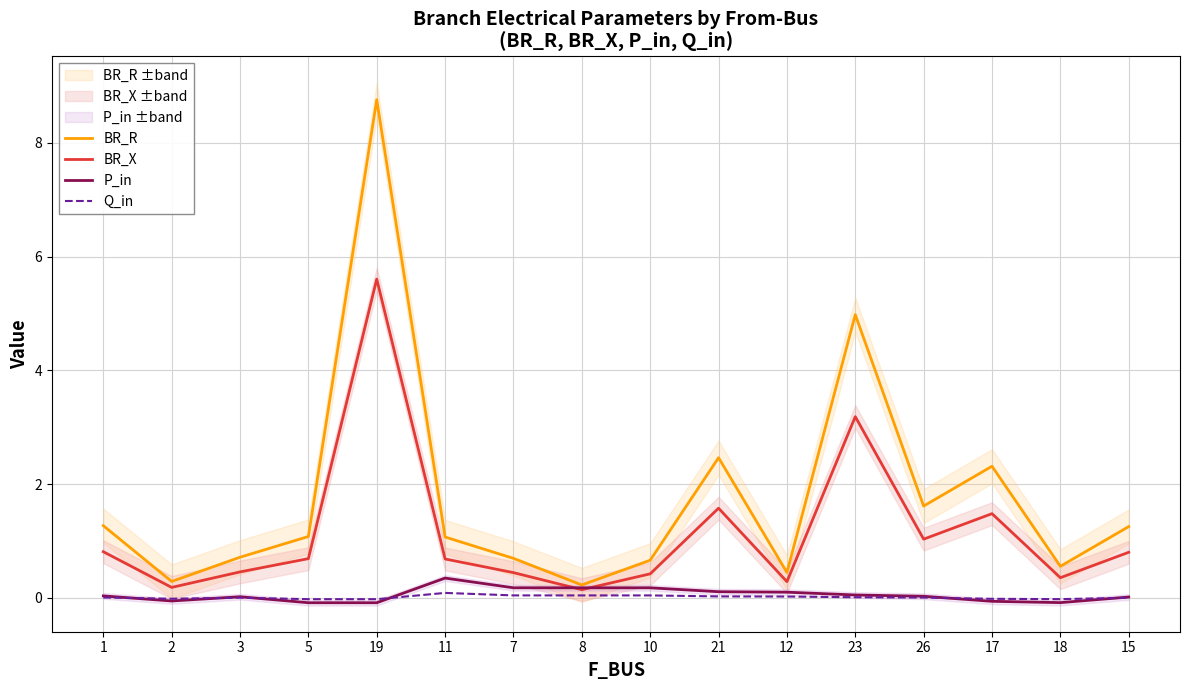

True or false: BR_R and Q_in cross at least once.

False